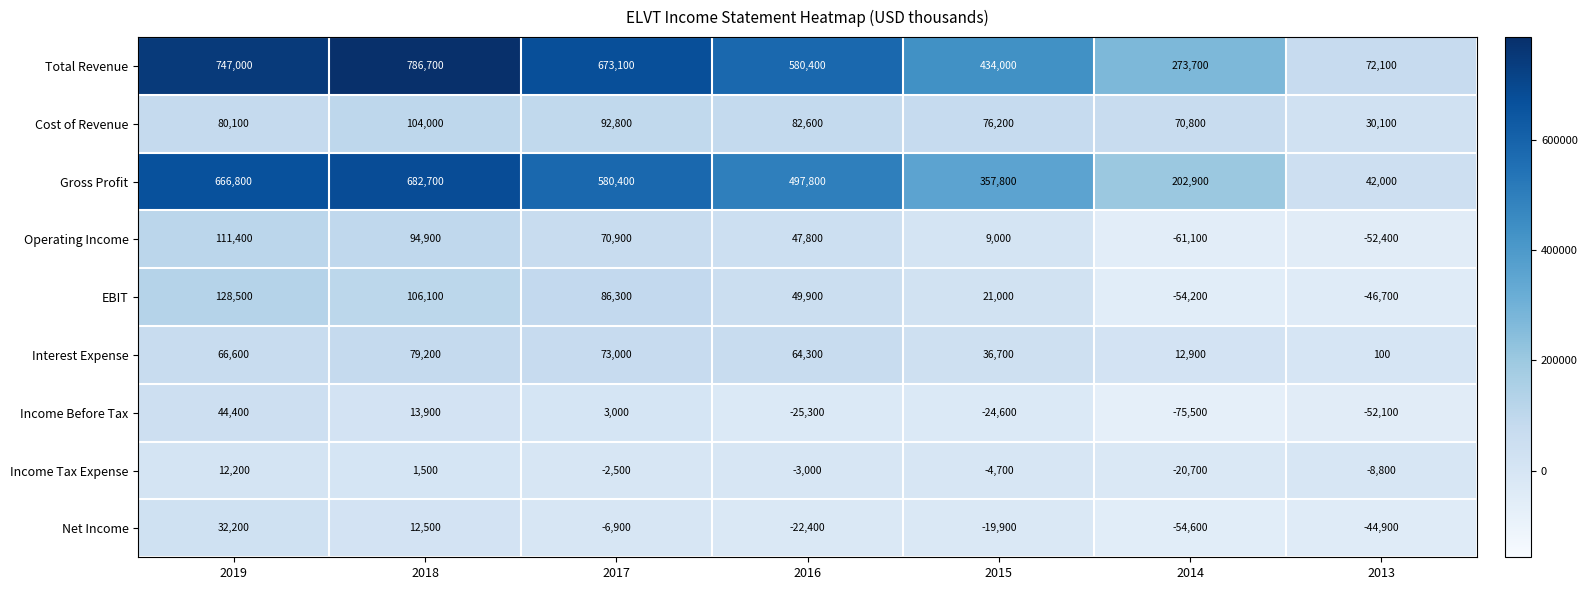

What is the difference between the maximum and second lowest values in the Net Income series?

77100